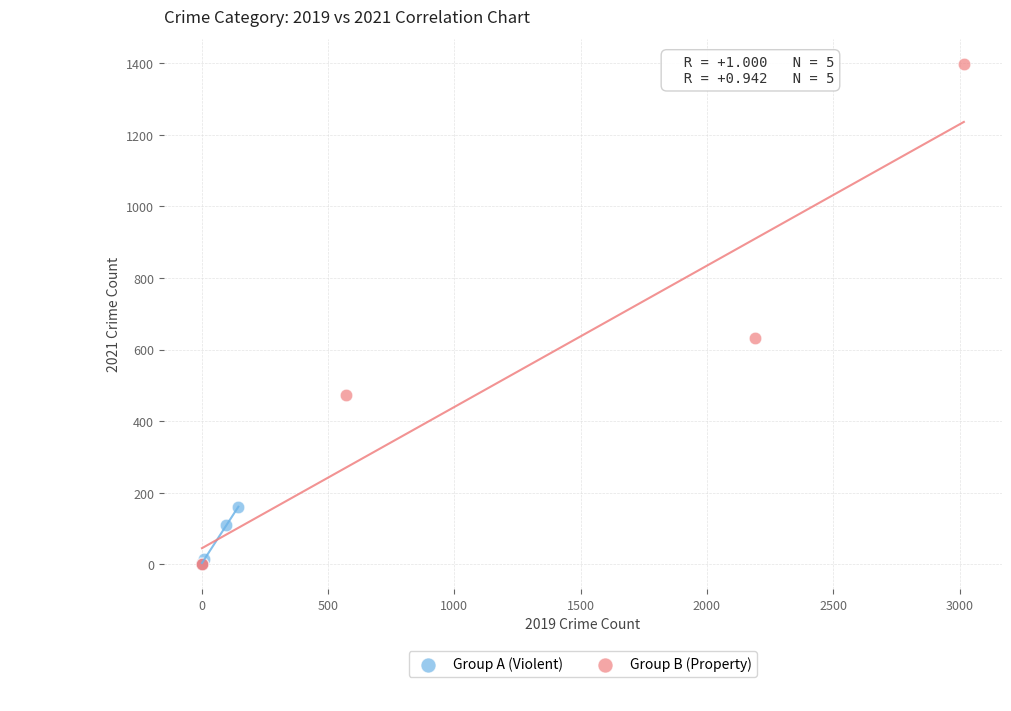

Which series contains the highest Y value?

Group B (Property)